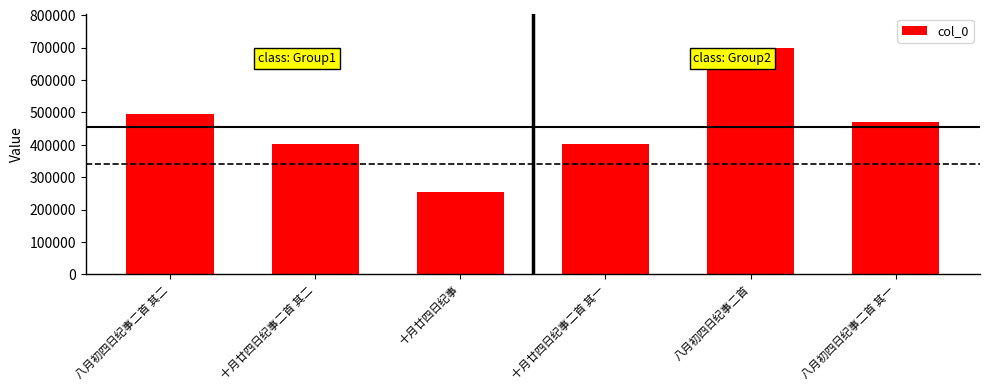

What is the label of the 2nd bar from the left?

十月廿四日纪事二首 其二